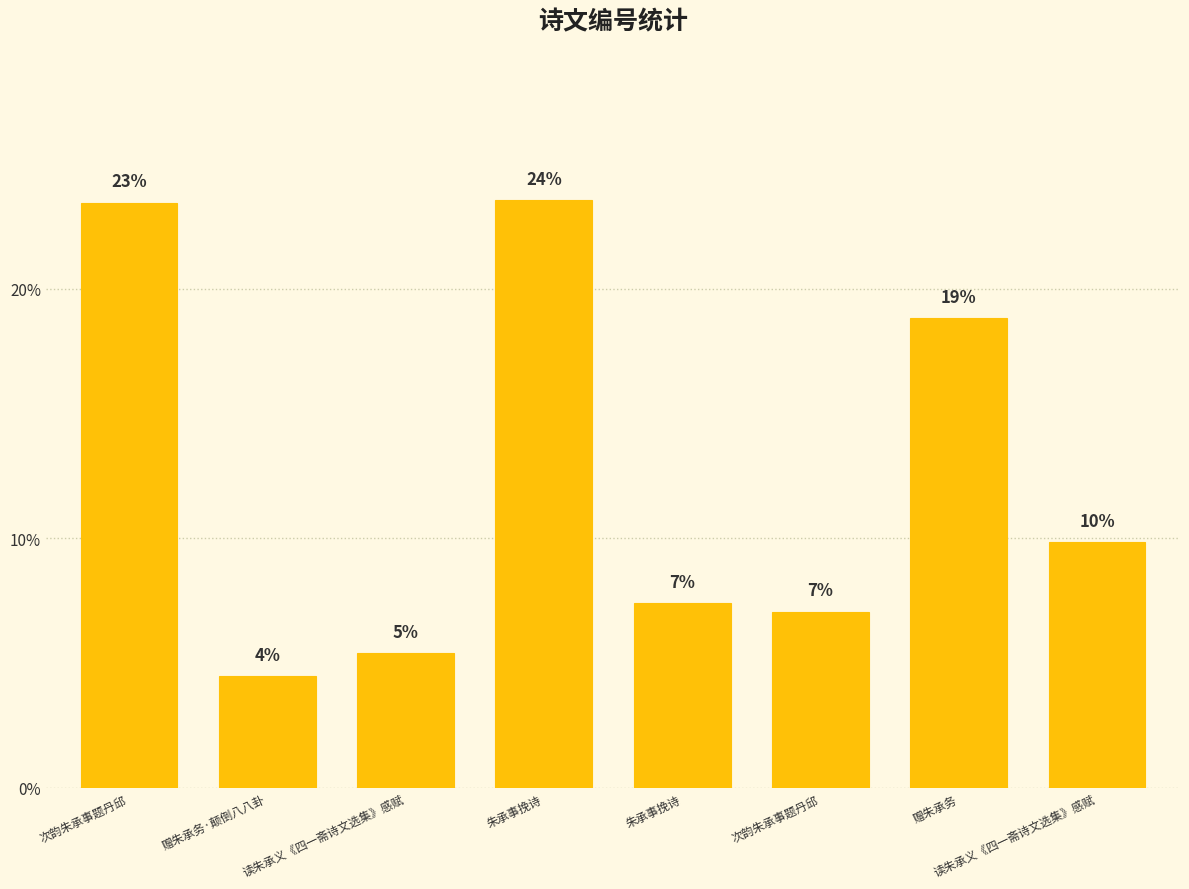

What is the smallest value displayed?

4.5